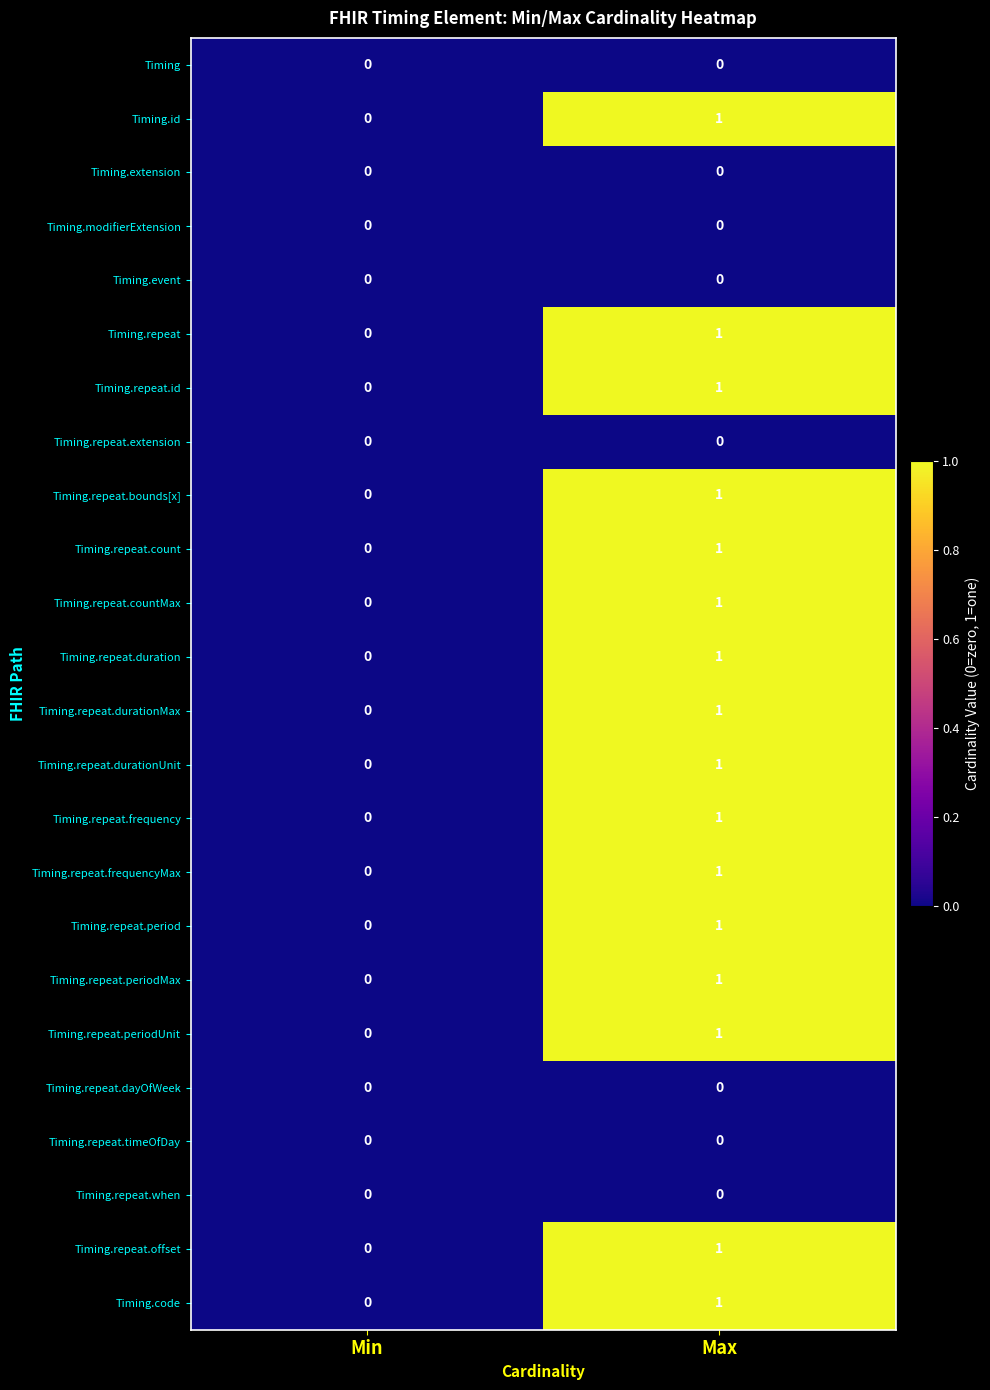

At which category is the sum across all series the highest?

Max